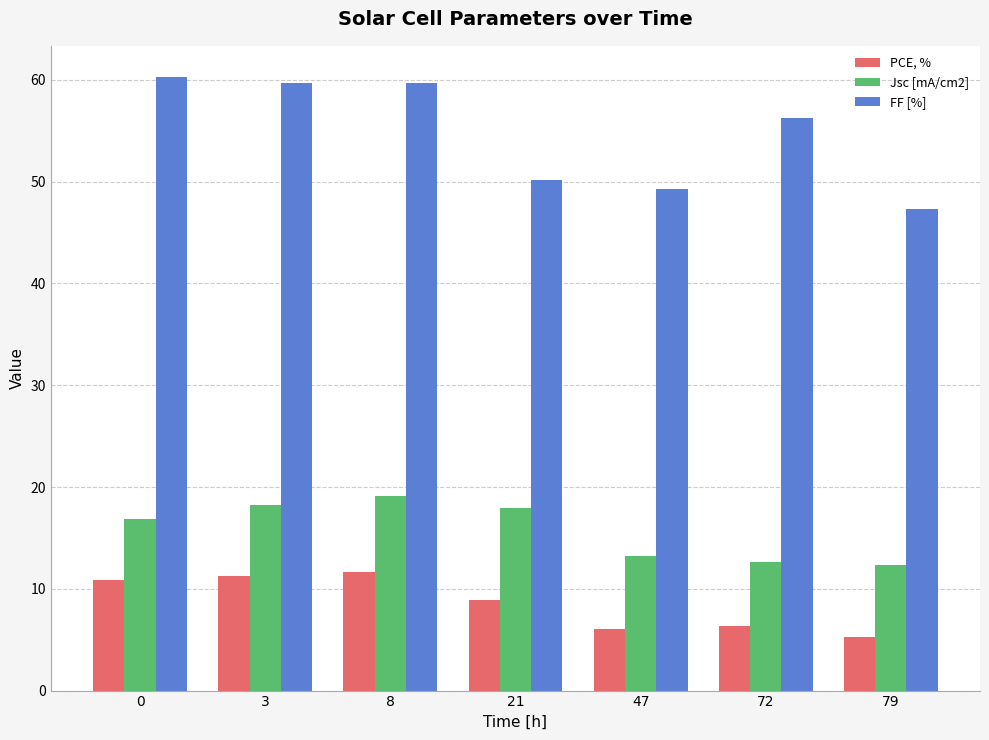

How many data points in Jsc [mA/cm2] are above 16?

4